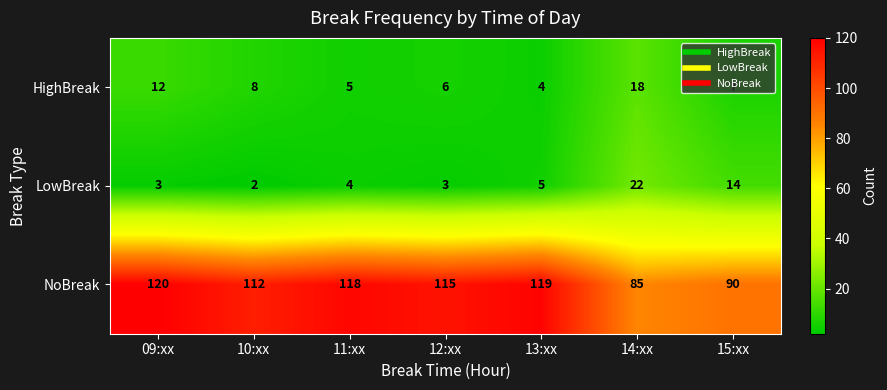

Which series changed the most between 09:xx and 12:xx?

HighBreak